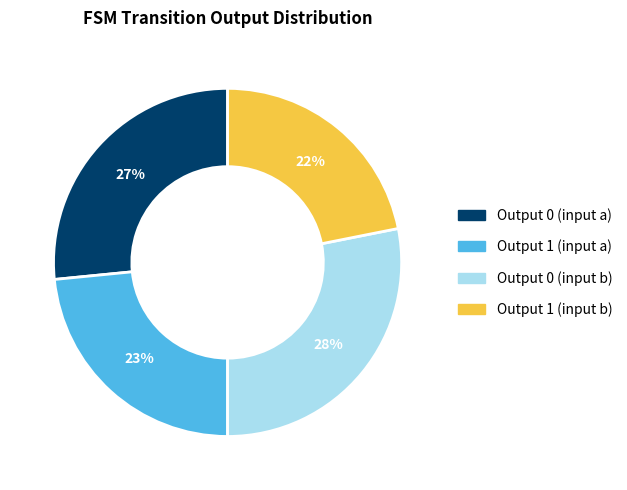

What percentage is the Output 0 (input a) slice, to the nearest percent?

27%